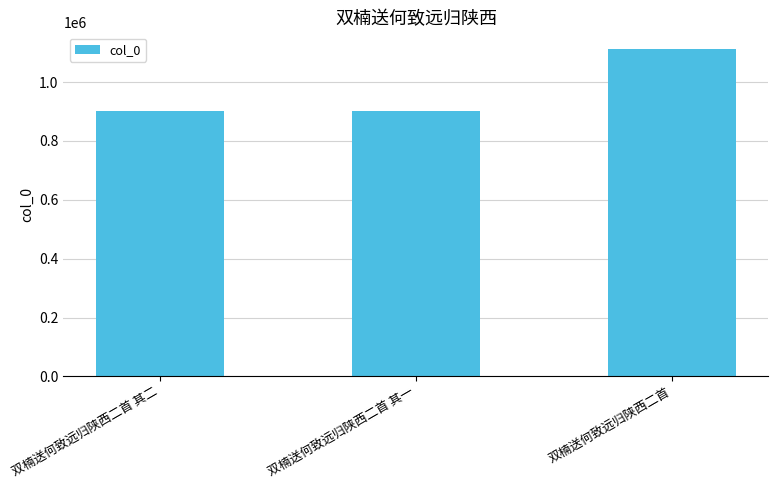

Does the chart contain stacked bars?

No